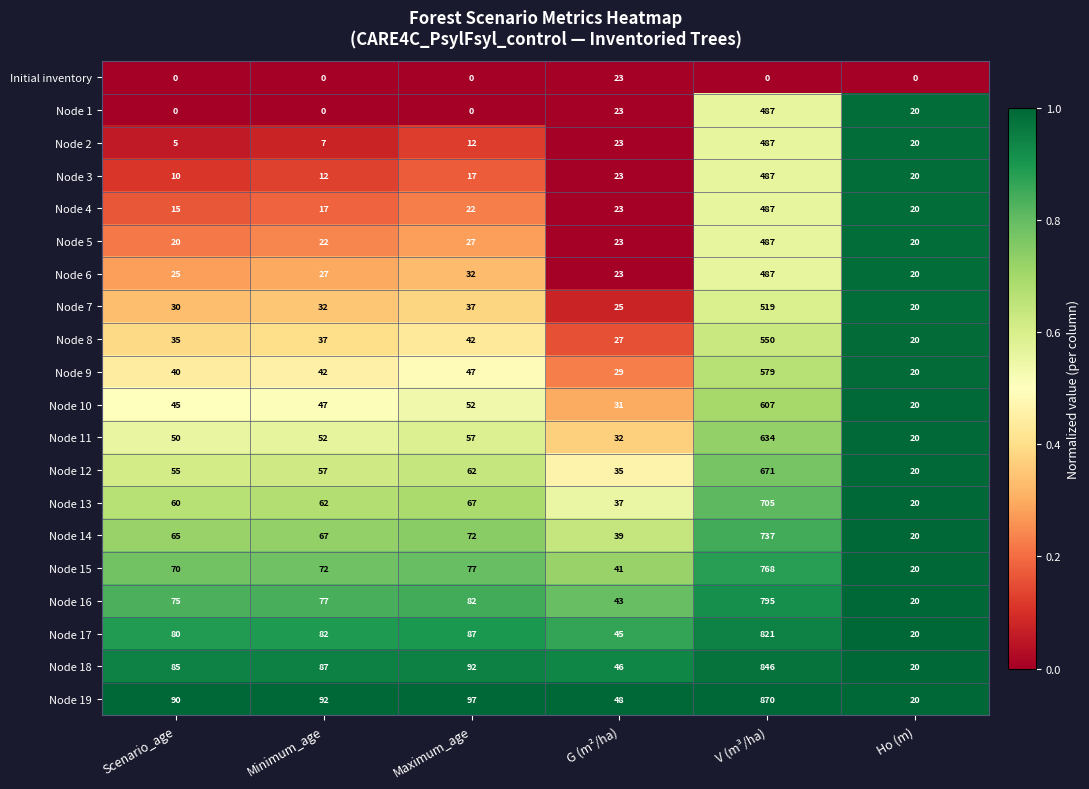

What is the difference between the Node 16 values at Scenario_age and V (m³/ha)?

720